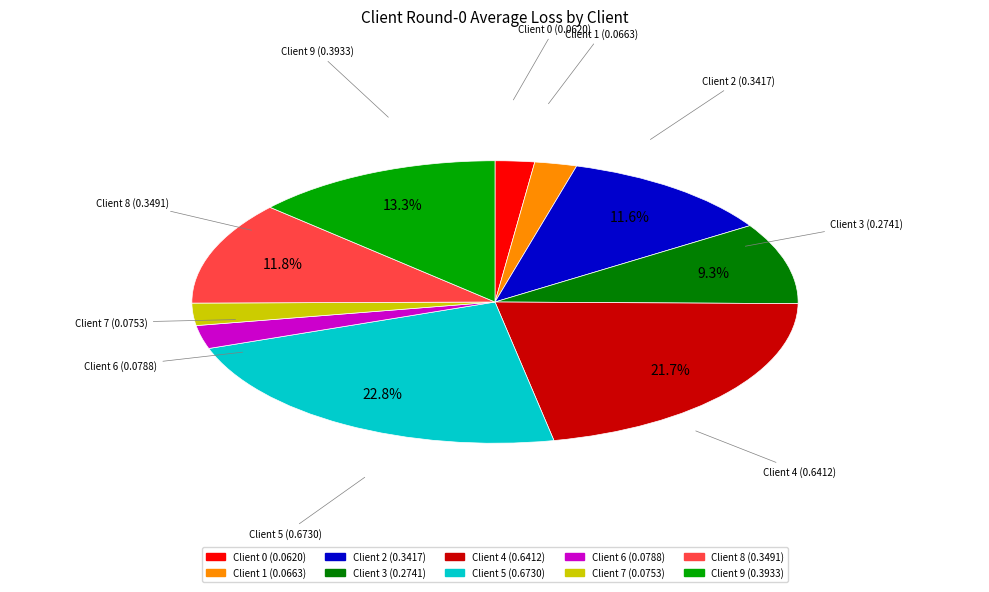

How many segments does this pie chart have?

10